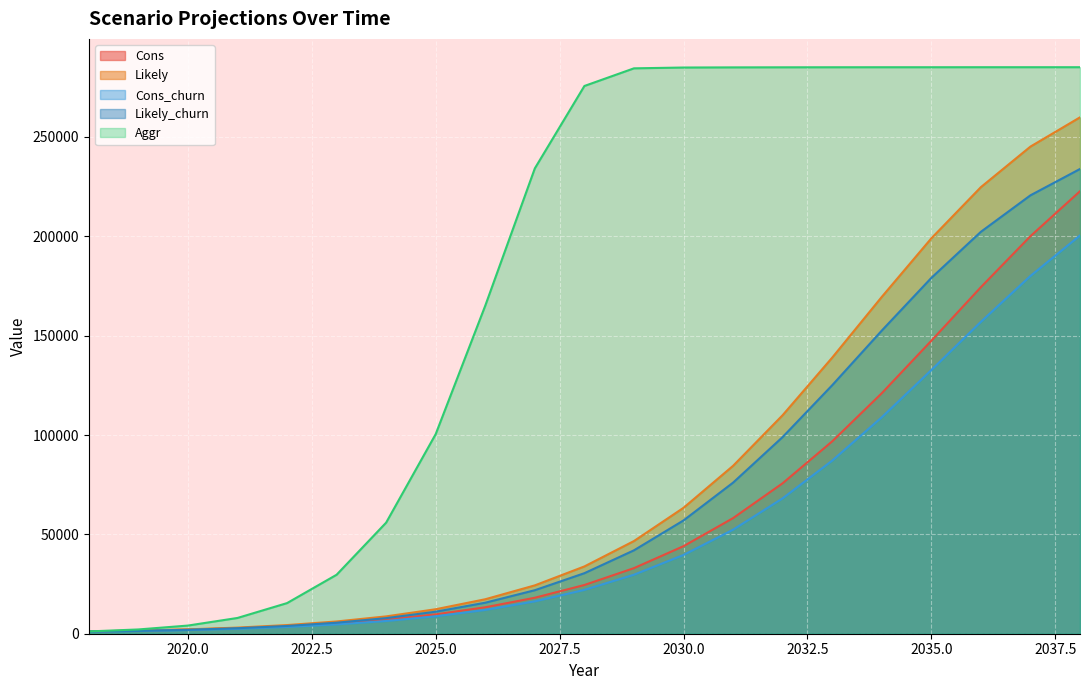

Is the value of Cons_churn at 2034 greater than the value of Cons at 2026?

Yes